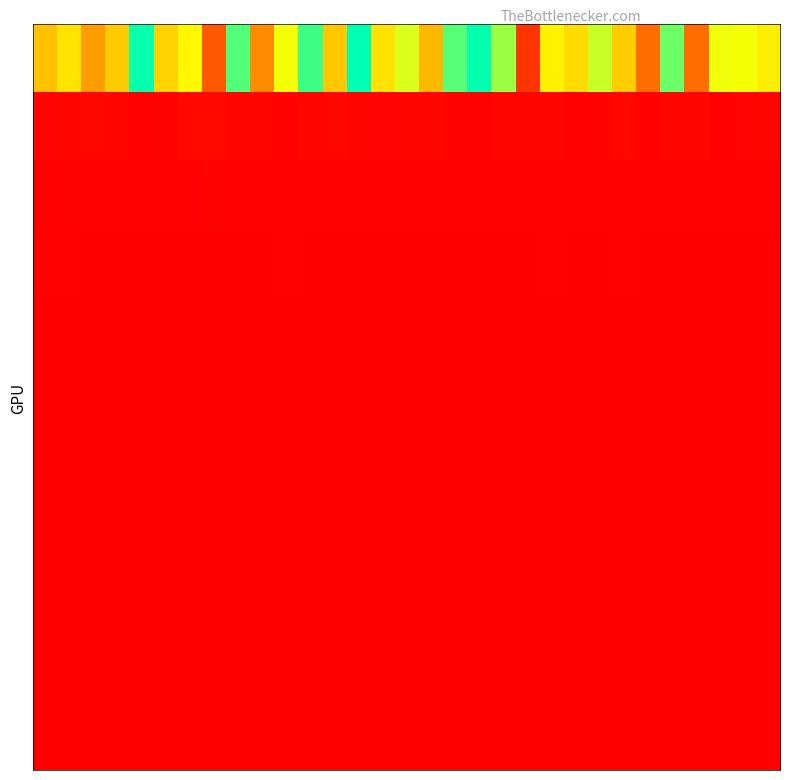

How many data points does each series have?

31